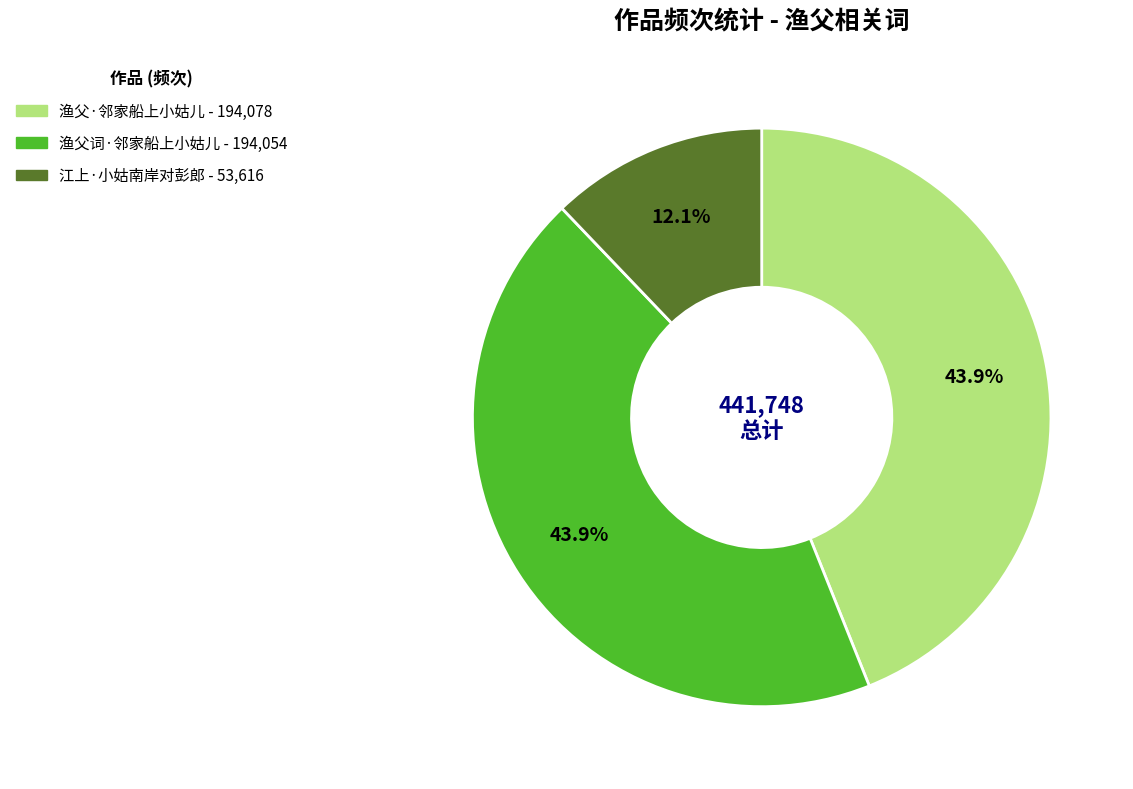

What is the smallest slice in the pie chart?

江上·小姑南岸对彭郎